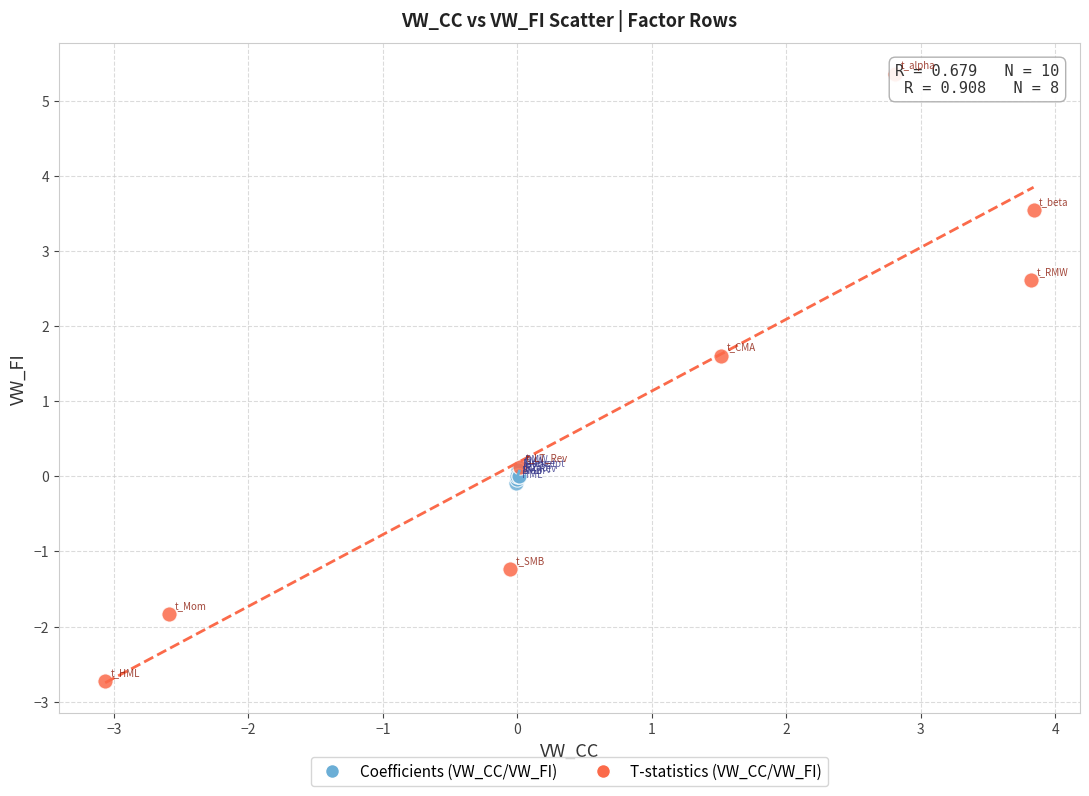

Which series contains the lowest Y value?

T-statistics (VW_CC/VW_FI)